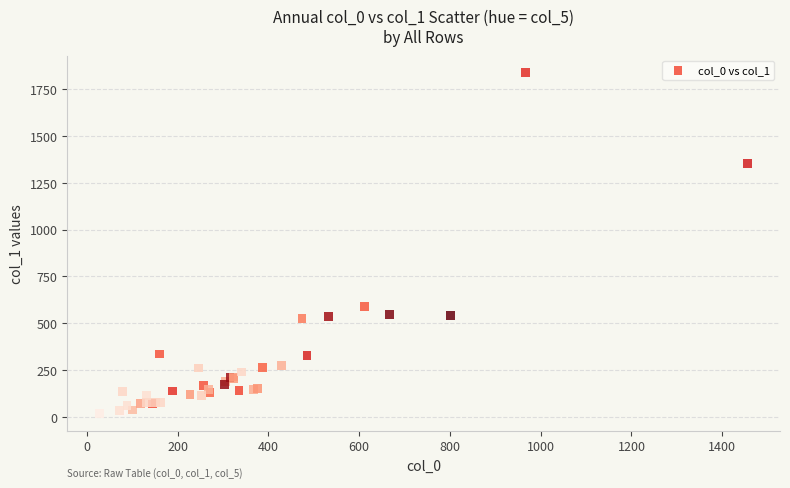

What Y value in the scatter plot is closest to 927?

590